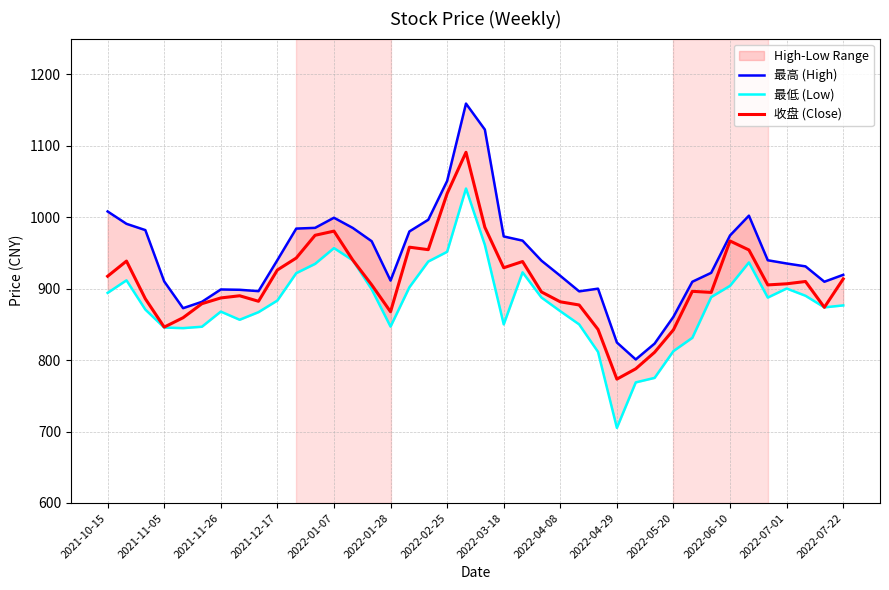

Rank the series by their maximum value, from lowest to highest.

最低 (Low), 收盘 (Close), 最高 (High)